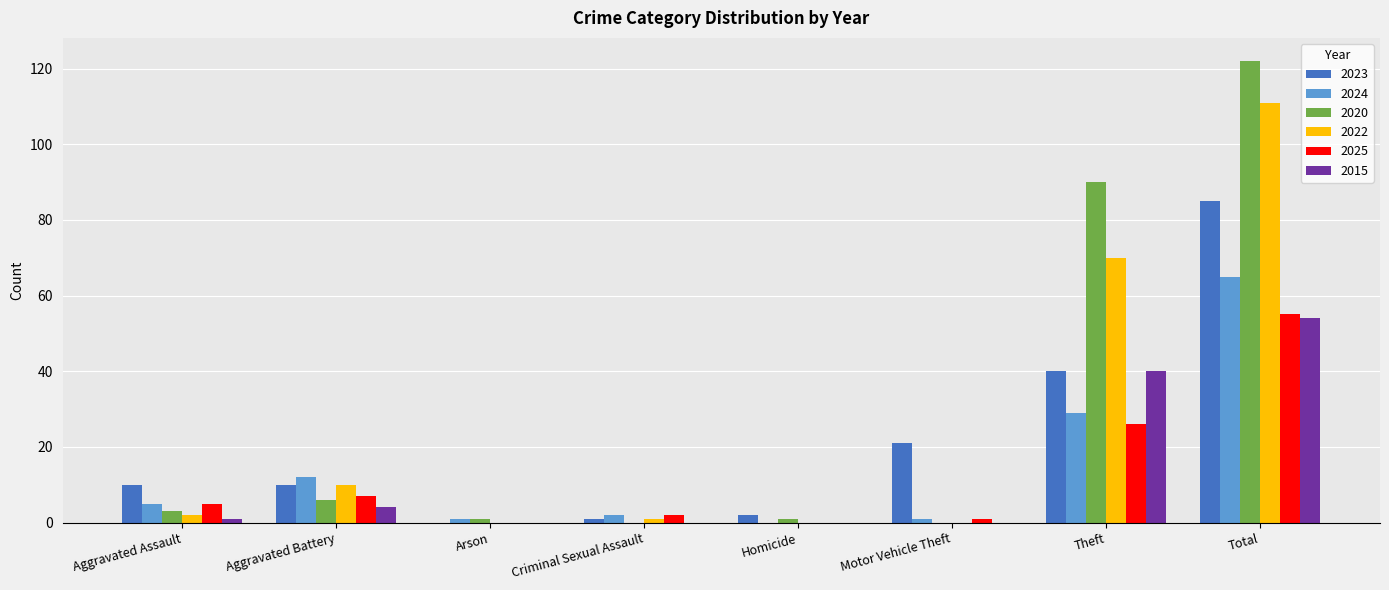

Are the bars grouped side by side (vs. stacked)?

Yes